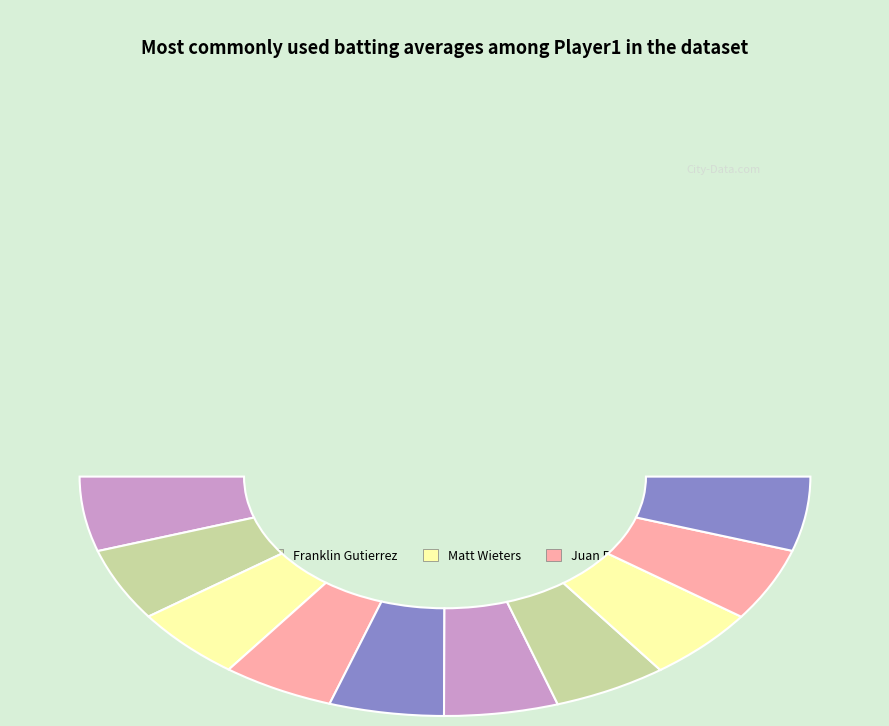

What percentage is NOT represented by Brad Hawpe?

90.1%